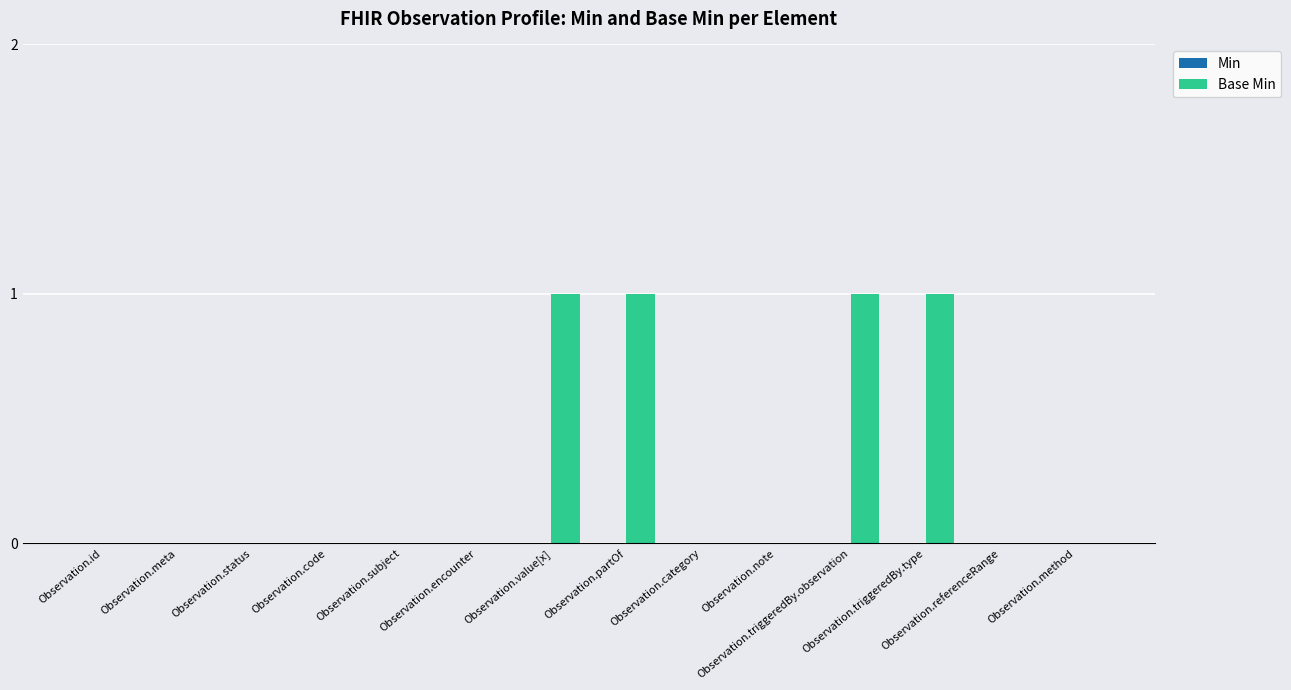

How many data points does each series have?

14